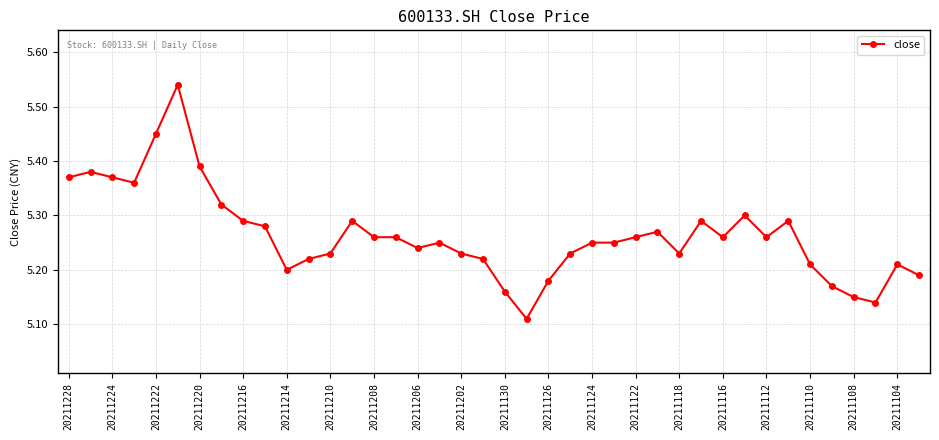

True or false: there are more than 1 points higher than both neighbors.

True